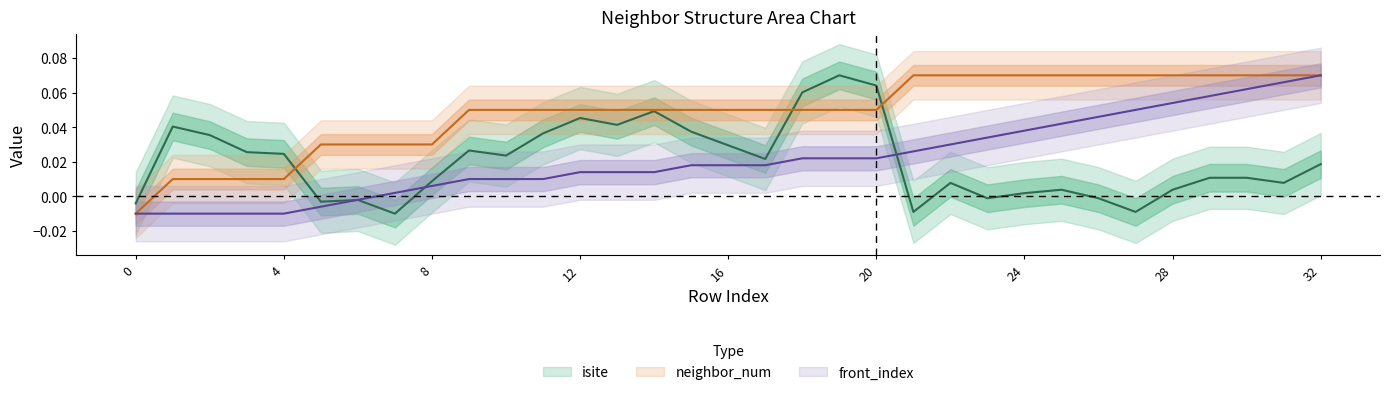

Is the value of front_index at 21 greater than the value of isite at 8?

Yes